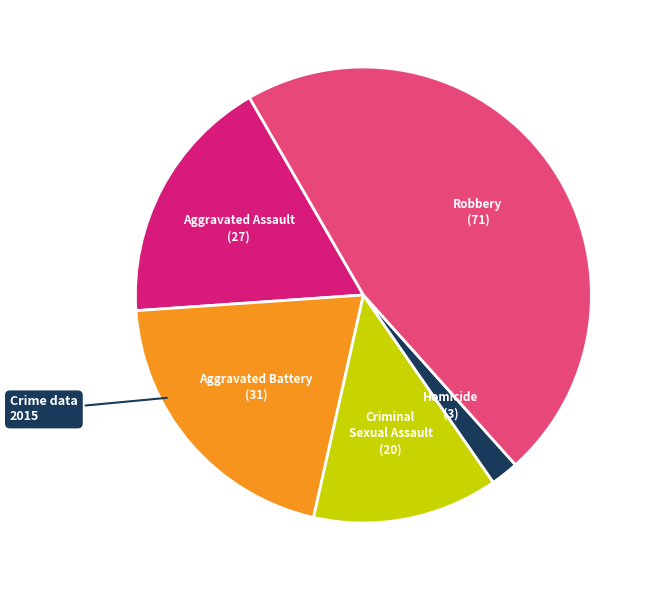

Is there a majority slice in this chart?

No